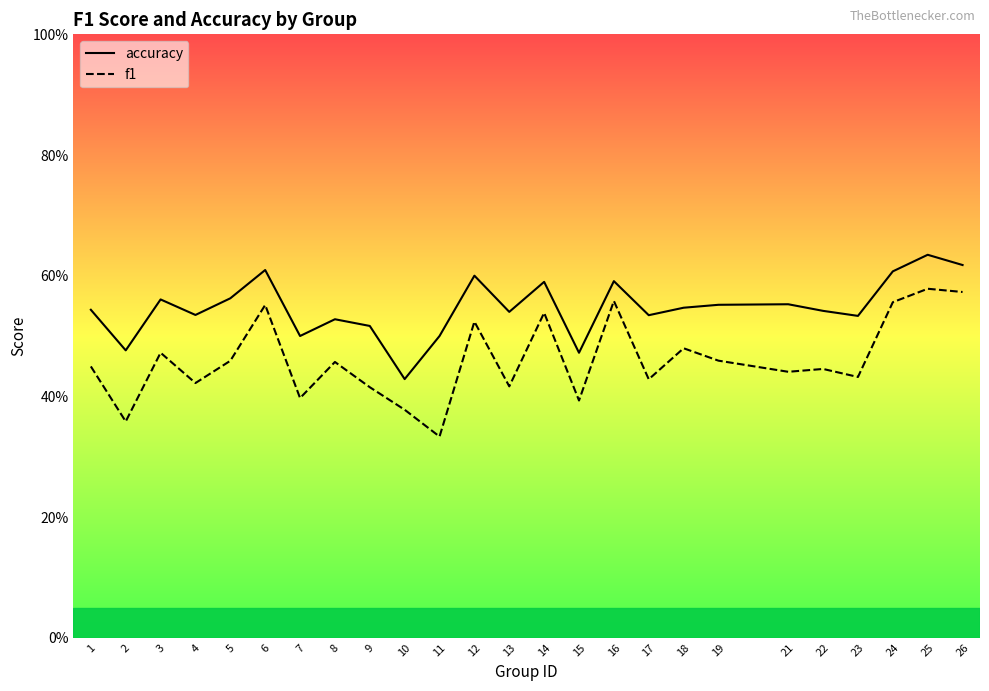

What is the sum of the f1 values at 8 and 14?

1.0